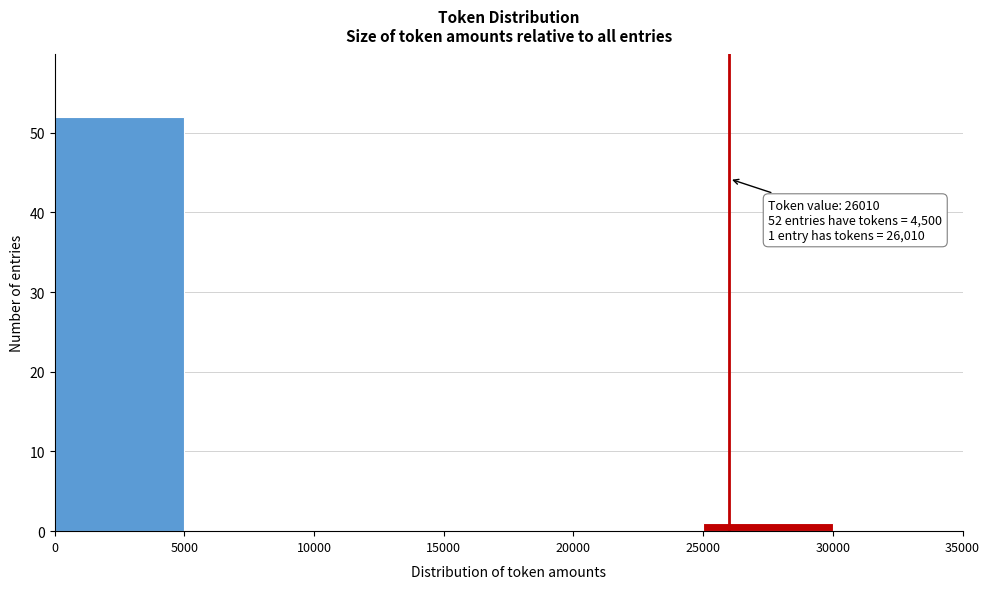

Which range on the x-axis has the tallest bar?

0 to 5000